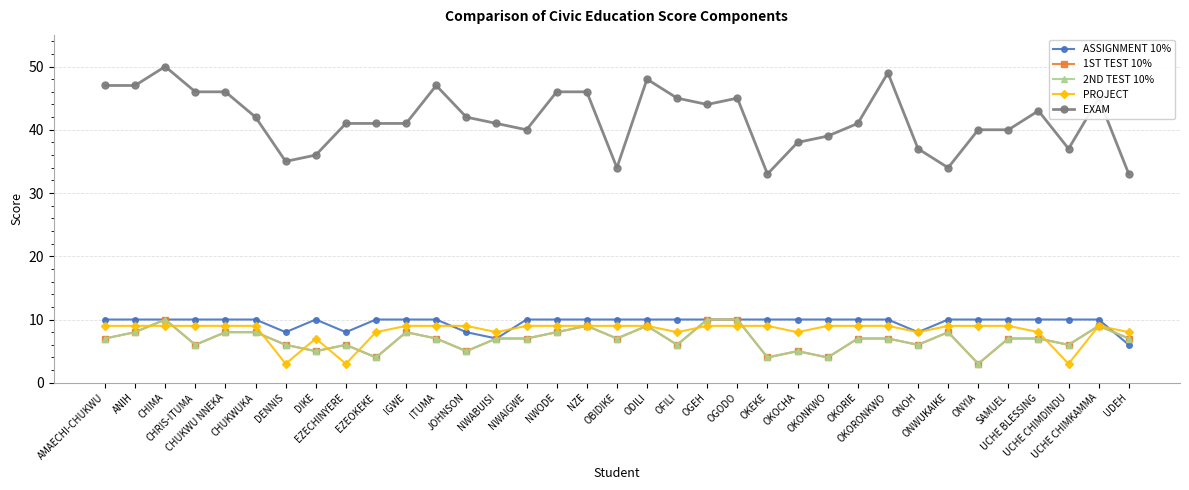

The PROJECT series shows 5 at OKOCHA. True or false?

False